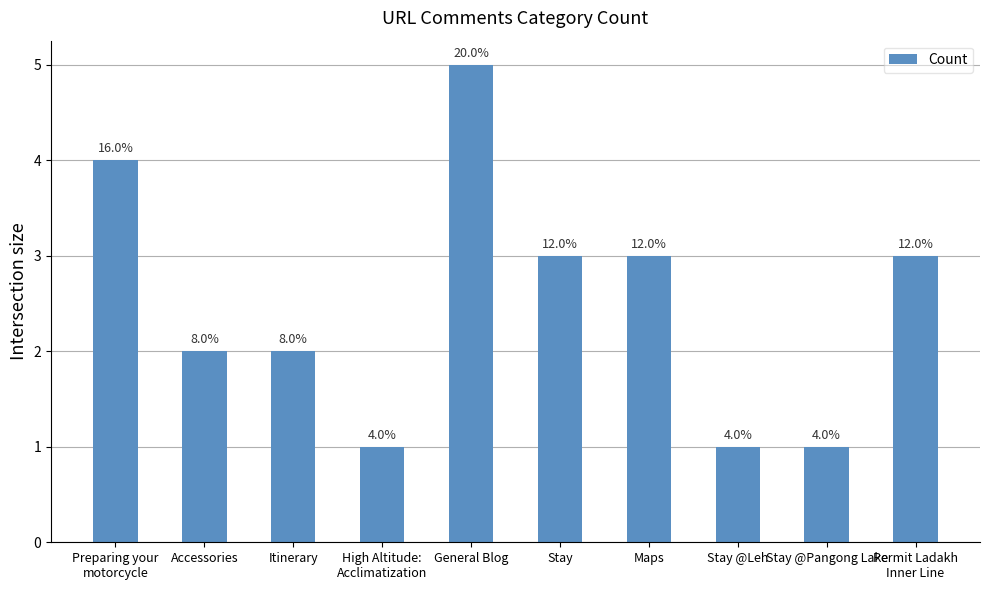

What is the label of the 10th bar from the left?

Permit Ladakh
Inner Line